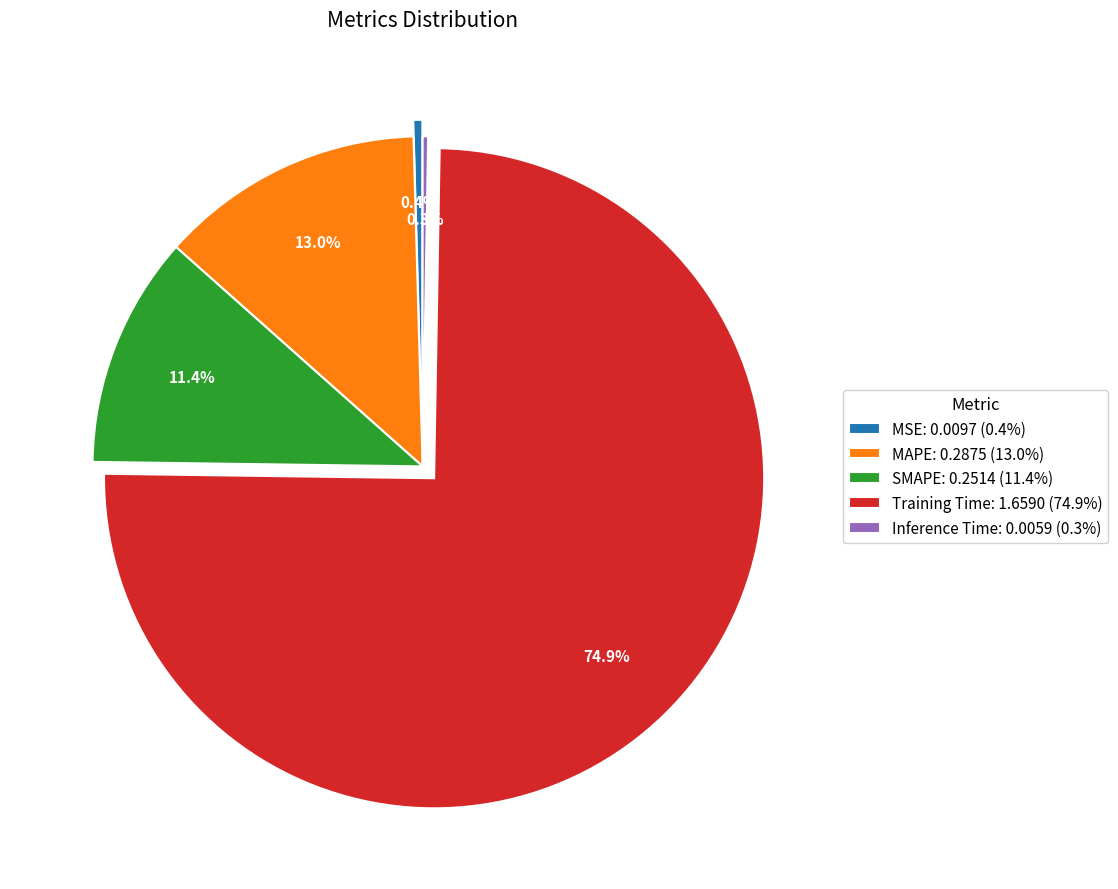

Is SMAPE the majority of the pie?

No